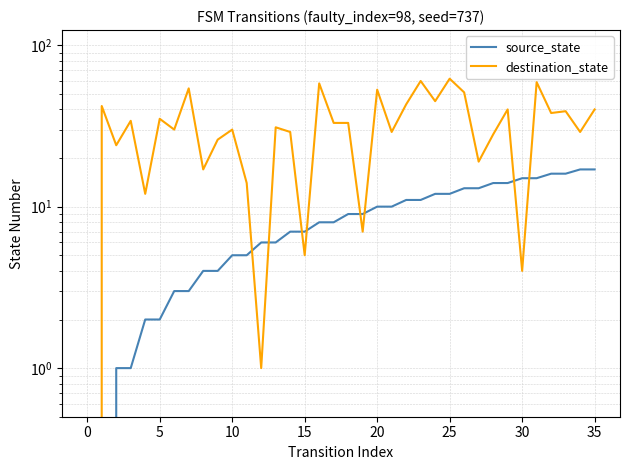

What is the difference between the destination_state values at 18 and 34?

4